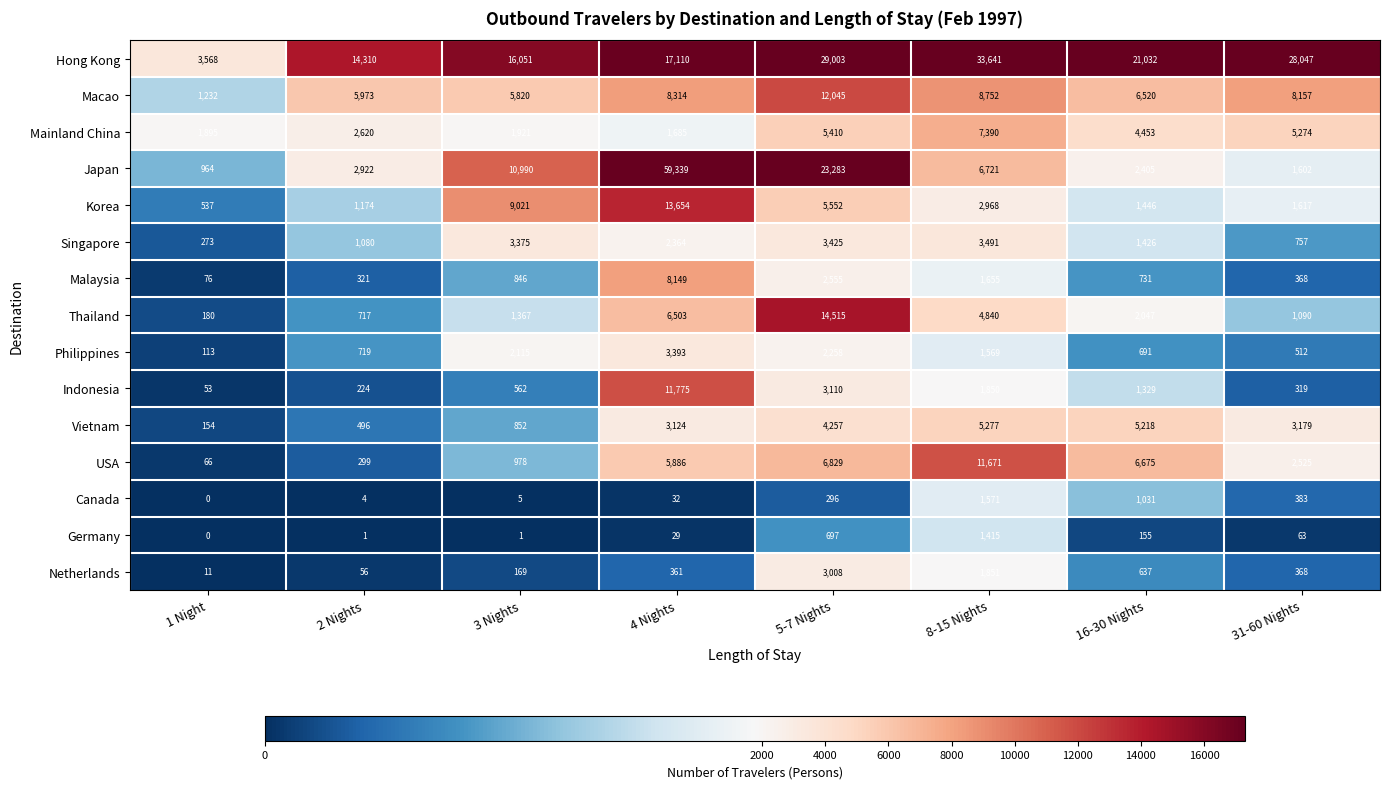

Rank the categories by Japan value from lowest to highest.

1 Night, 31-60 Nights, 16-30 Nights, 2 Nights, 8-15 Nights, 3 Nights, 5-7 Nights, 4 Nights